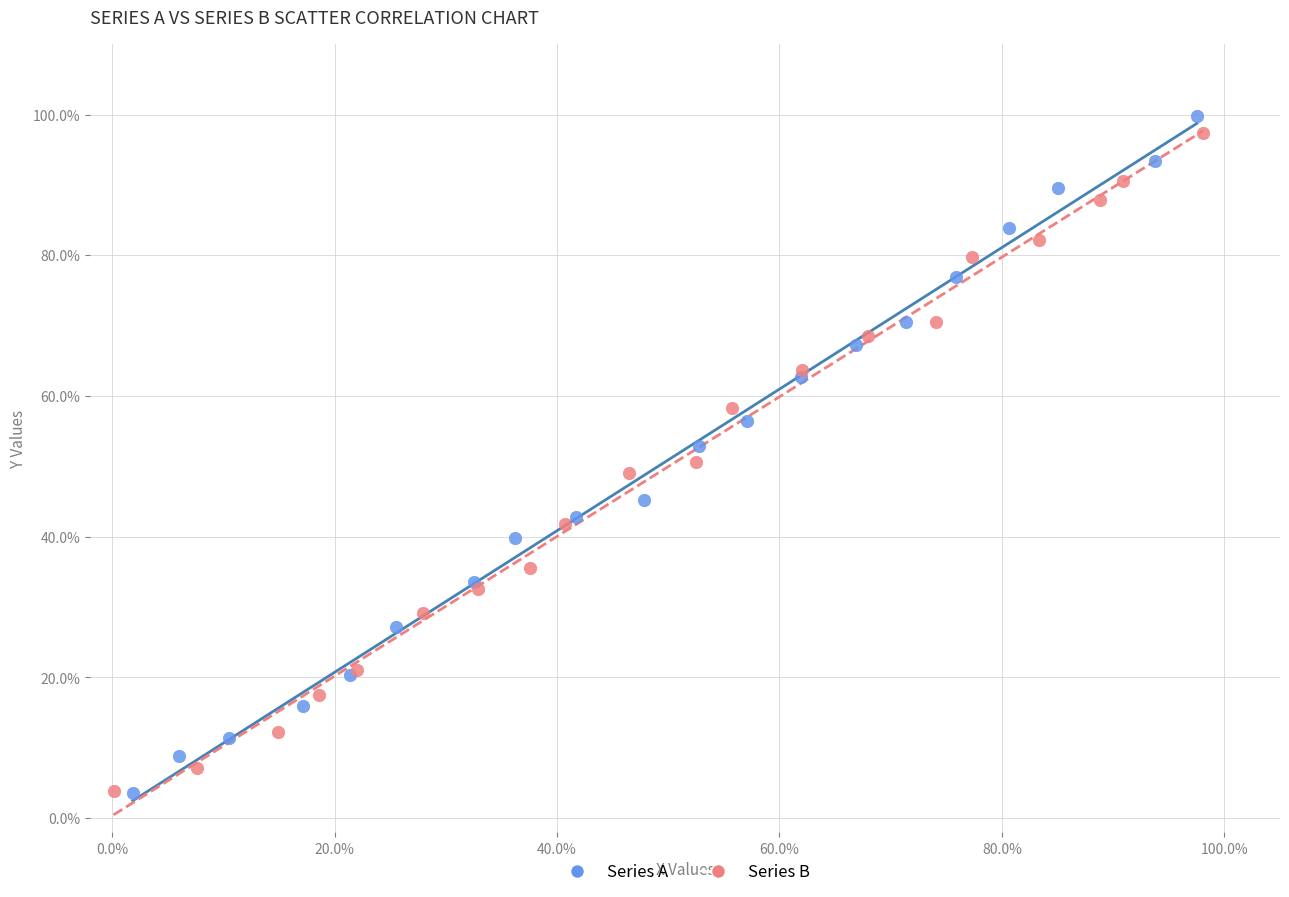

Which series contains the highest Y value?

Series A